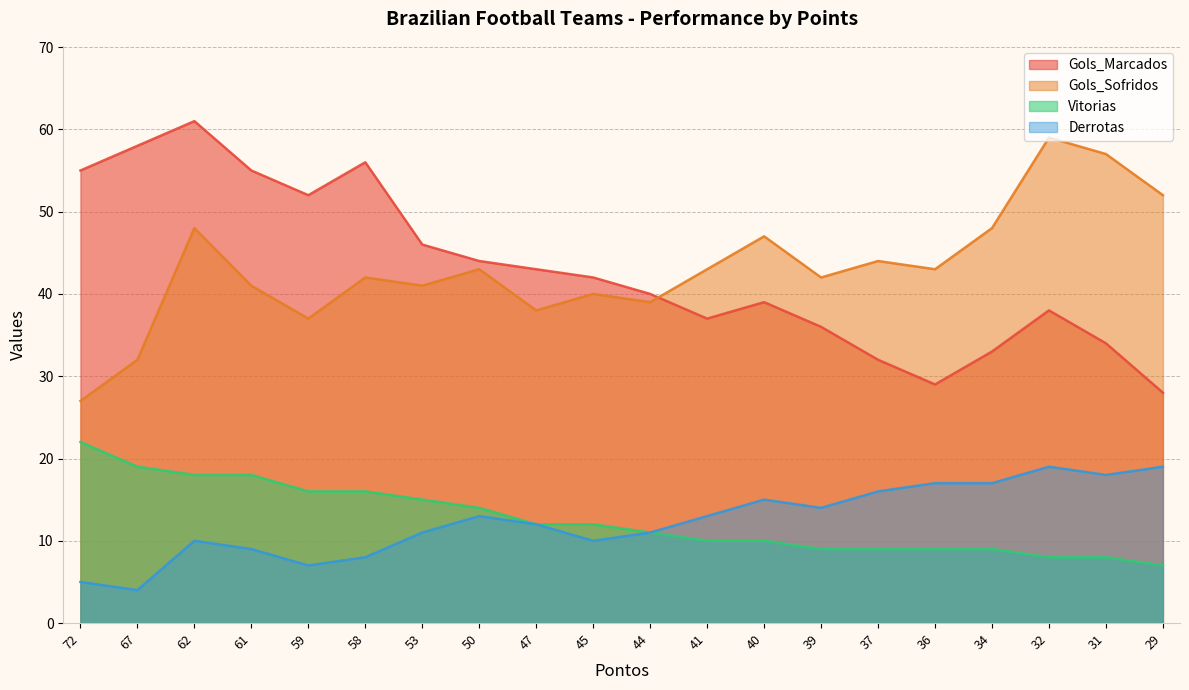

What is the value of the Derrotas point at the 7th from the left?

11